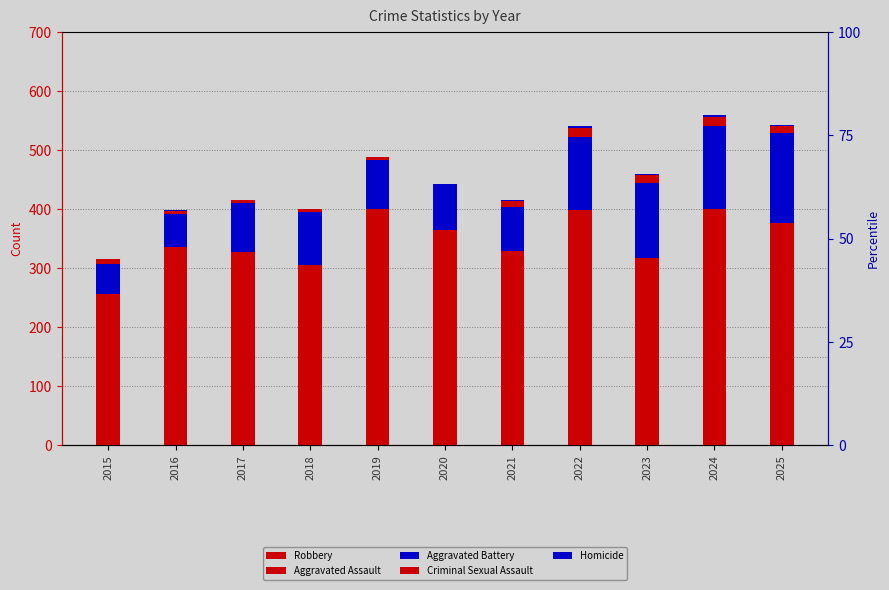

What is the difference between the maximum and minimum values in the Homicide series?

3